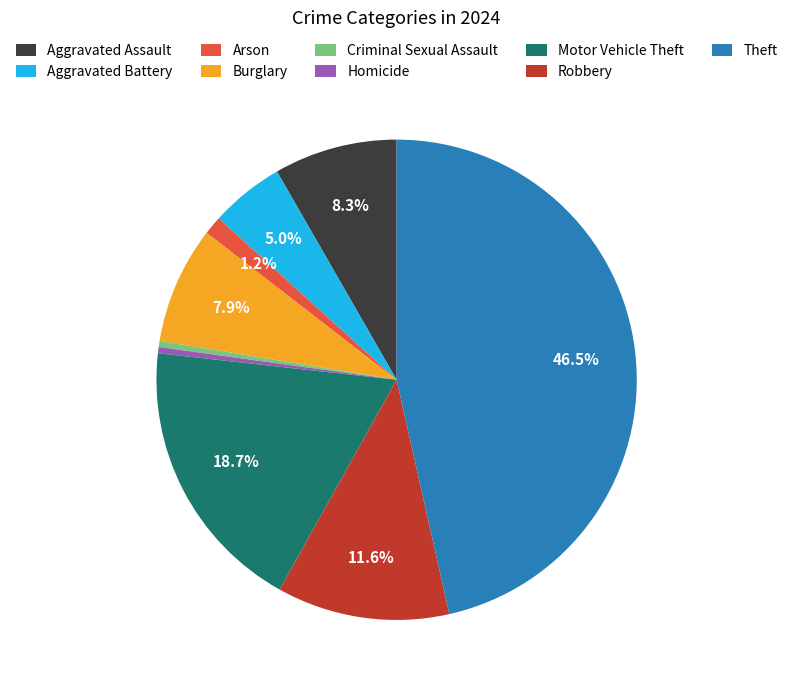

Is the sum of Aggravated Assault and Homicide greater than half?

No